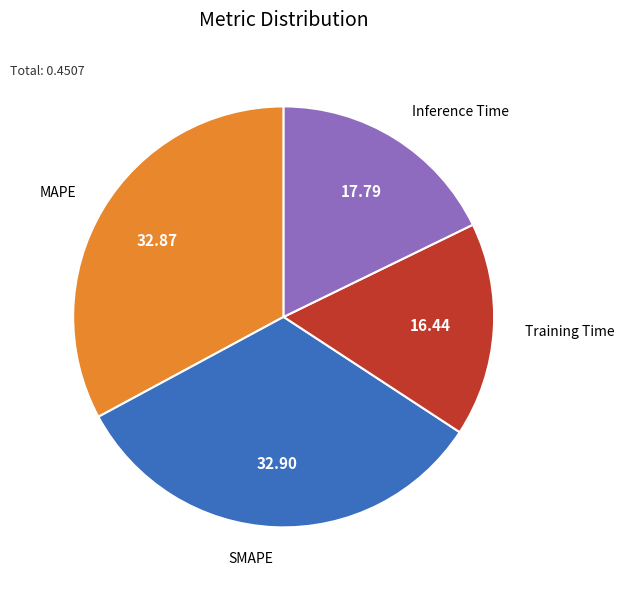

Which slice is the smallest?

Training Time